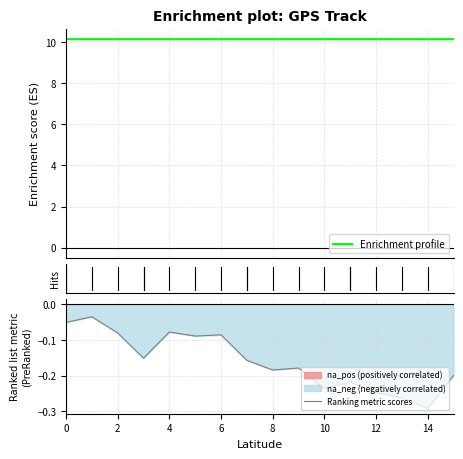

The Ranking metric scores series shows -0.1 at 10. True or false?

False